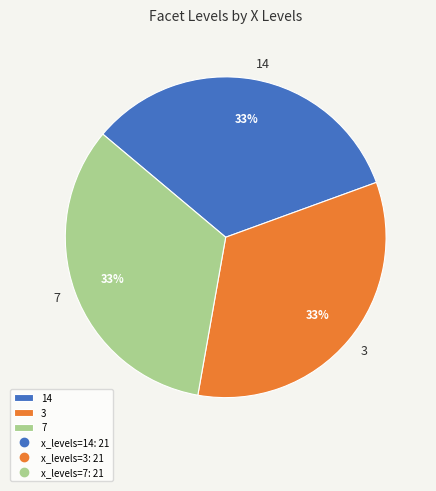

To the nearest percent, what is the average slice percentage?

33%